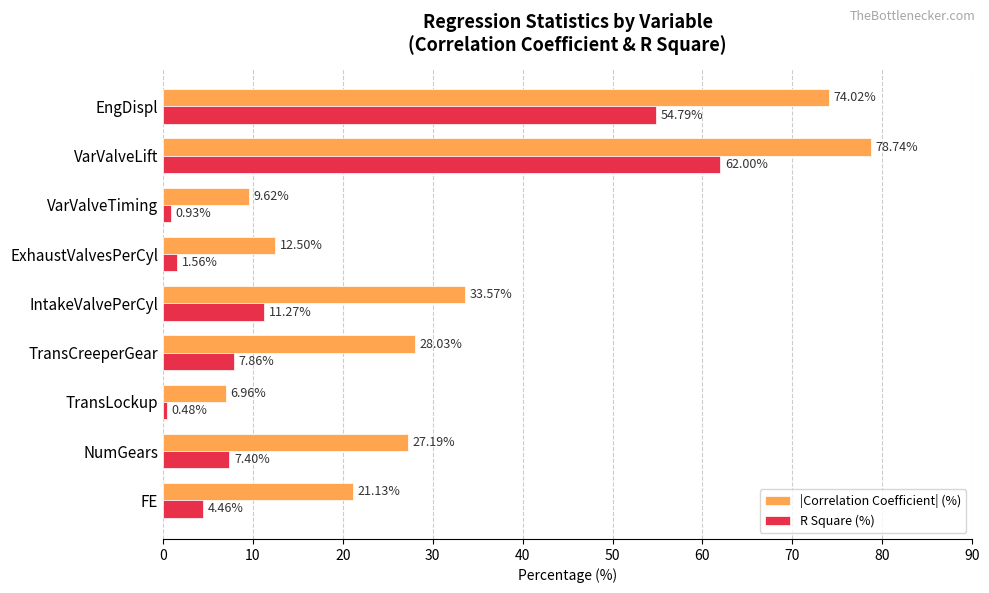

At which label does R Square (%) reach its minimum?

TransLockup